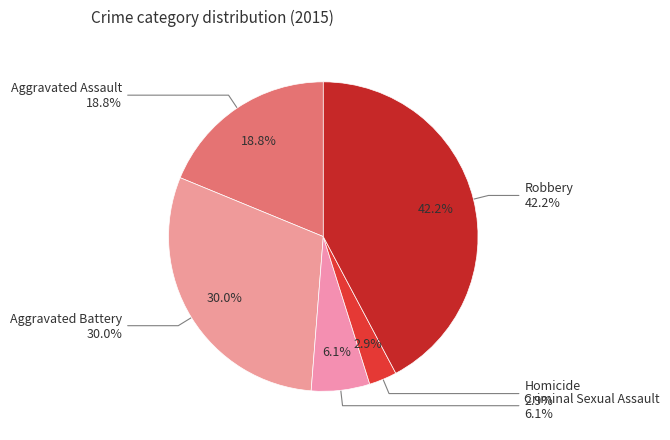

Between Aggravated Battery and Homicide, which is larger?

Aggravated Battery